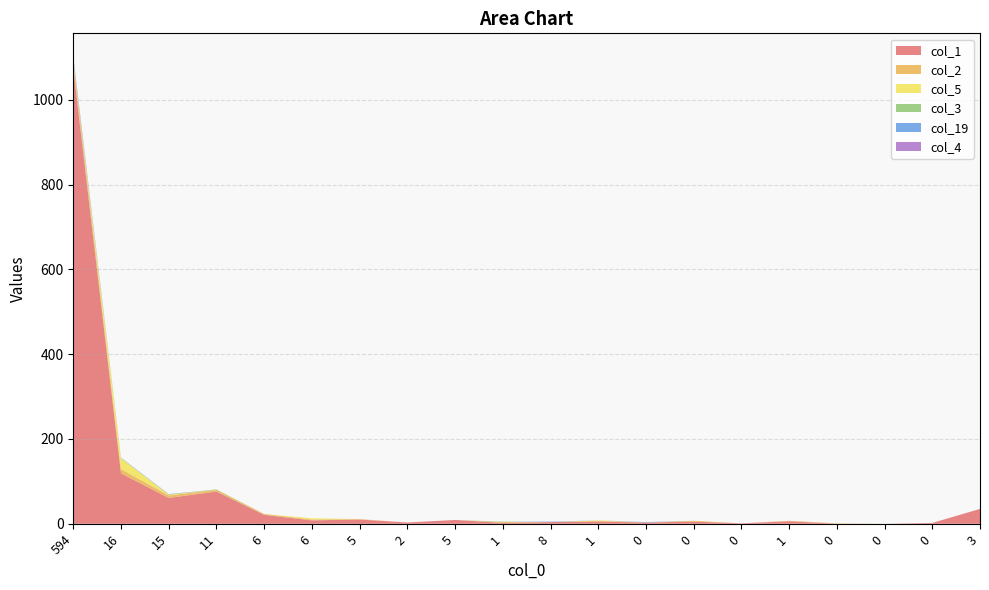

Reading right to left, extract all data points from this chart.

col_1: 3=35	0=2	0=0	0=0	1=6	0=1	0=5	0=3	1=5	8=4	1=2	5=9	2=3	5=10	6=8	6=21	11=76	15=61	16=119	594=1075
col_2: 3=0	0=0	0=0	0=1	1=1	0=0	0=2	0=0	1=2	8=0	1=2	5=0	2=0	5=1	6=2	6=2	11=4	15=6	16=10	594=15
col_5: 3=0	0=0	0=0	0=0	1=0	0=0	0=0	0=0	1=1	8=0	1=0	5=0	2=0	5=0	6=3	6=0	11=0	15=2	16=26	594=2
col_3: 3=0	0=0	0=0	0=0	1=0	0=0	0=0	0=0	1=0	8=0	1=1	5=0	2=0	5=0	6=0	6=0	11=1	15=0	16=0	594=3
col_19: 3=0	0=0	0=0	0=0	1=0	0=0	0=0	0=1	1=0	8=1	1=0	5=0	2=0	5=0	6=0	6=0	11=0	15=1	16=1	594=4
col_4: 3=0	0=0	0=0	0=0	1=0	0=0	0=0	0=0	1=0	8=0	1=0	5=0	2=0	5=0	6=0	6=0	11=0	15=0	16=0	594=3